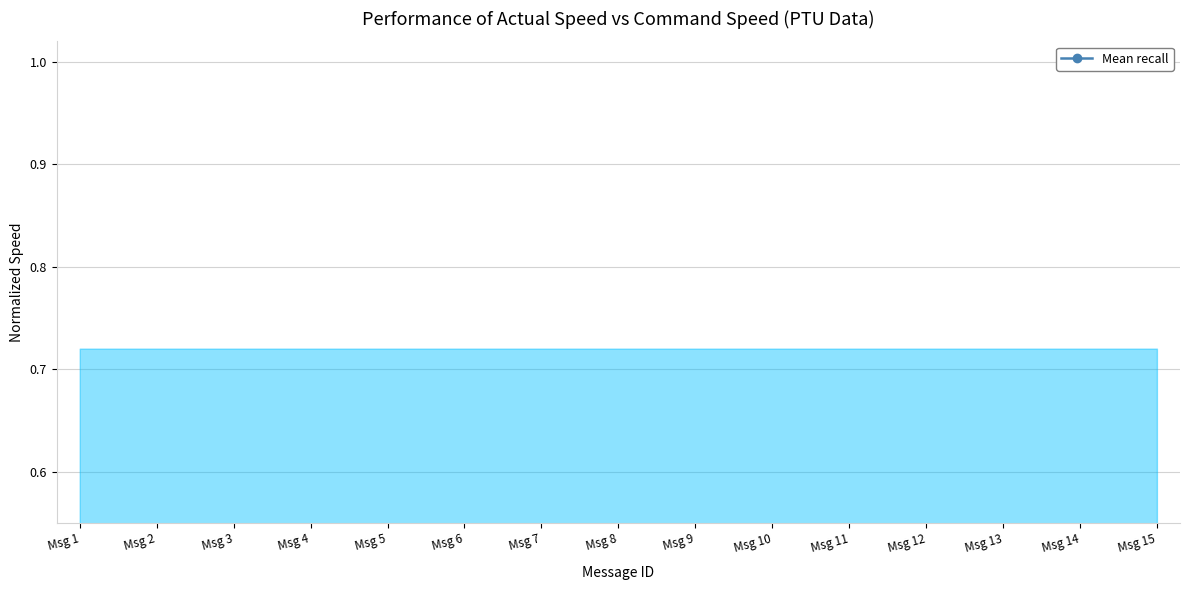

List the labels in order of value, smallest first.

Msg 13, Msg 2, Msg 3, Msg 6, Msg 10, Msg 11, Msg 4, Msg 5, Msg 12, Msg 7, Msg 8, Msg 9, Msg 1, Msg 14, Msg 15